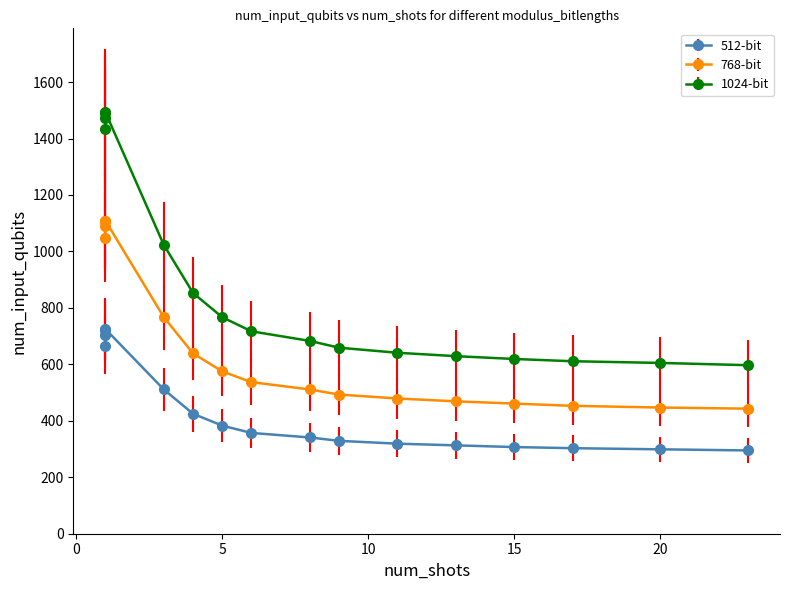

Which series has the largest total across all categories?

1024-bit